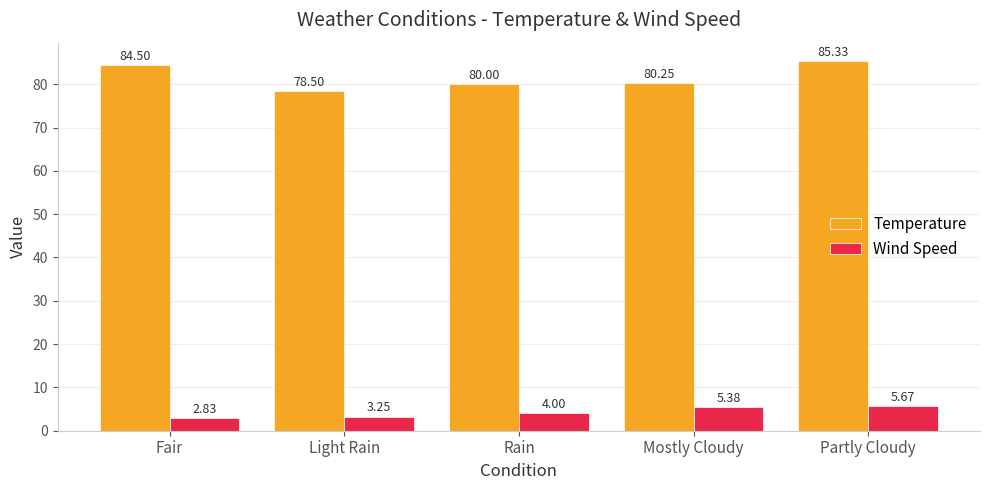

Is it true that Temperature equals 118.8 at Partly Cloudy?

False